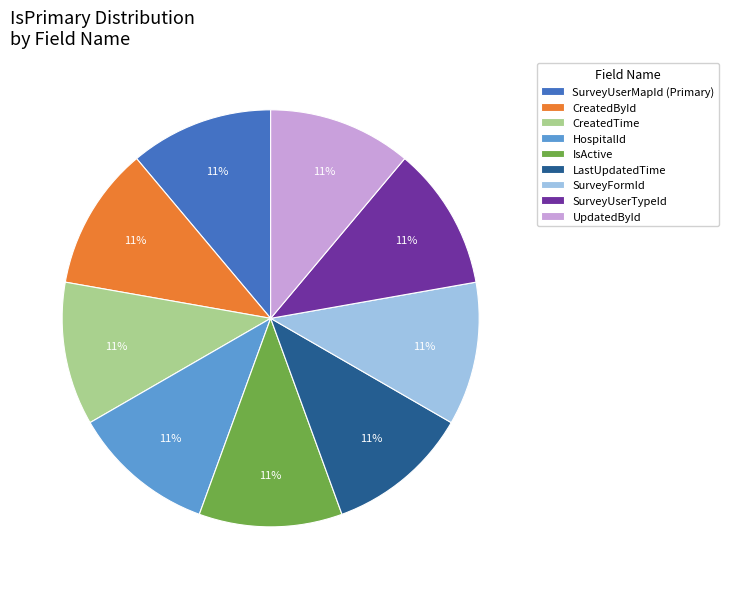

Does CreatedTime account for over 50% of the chart?

No